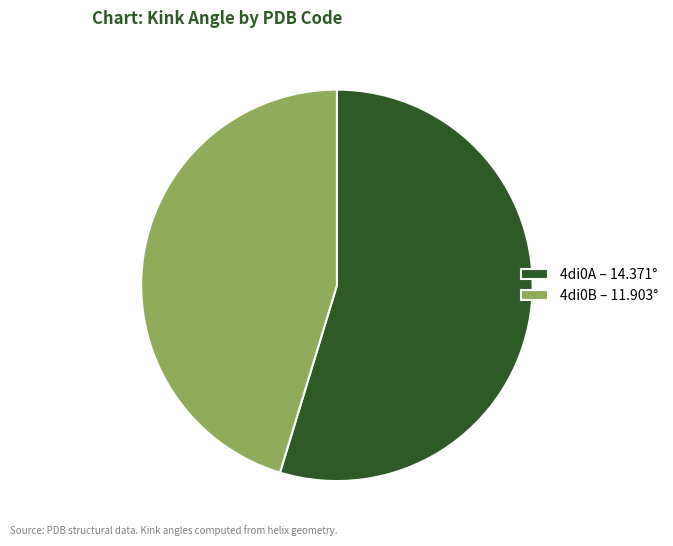

What is the ratio of the value at 4di0A – 14.371° to the value at 4di0B – 11.903°?

1.2